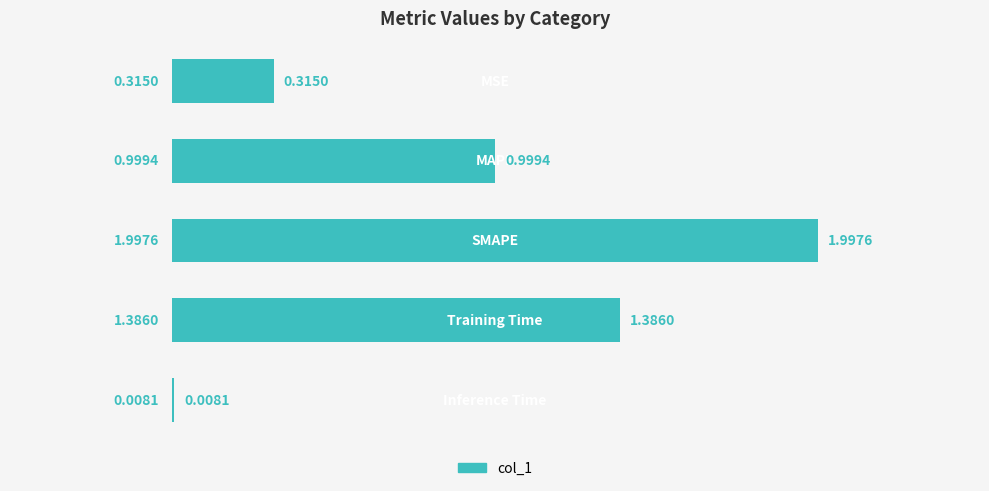

What is the sum of all values?

4.7